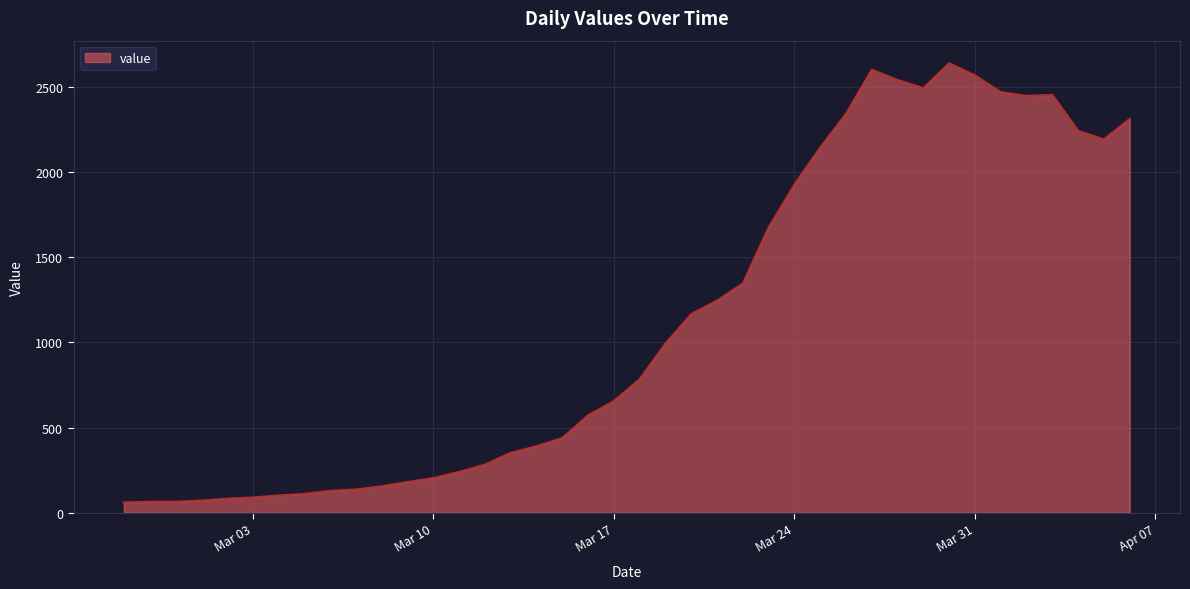

What is the maximum value shown in the chart?

2638